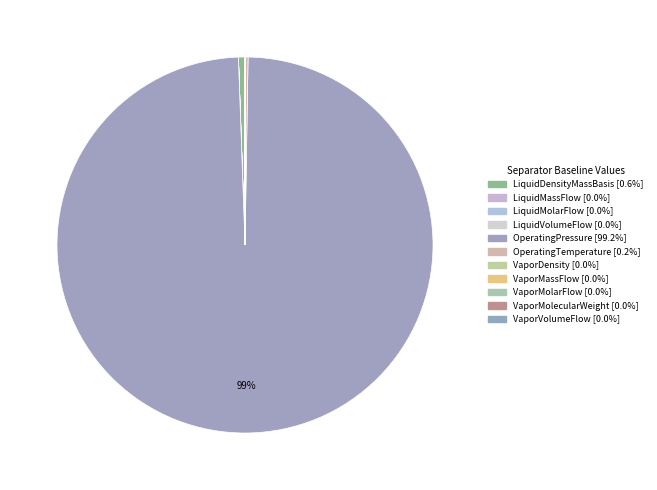

Is OperatingTemperature the majority of the pie?

No